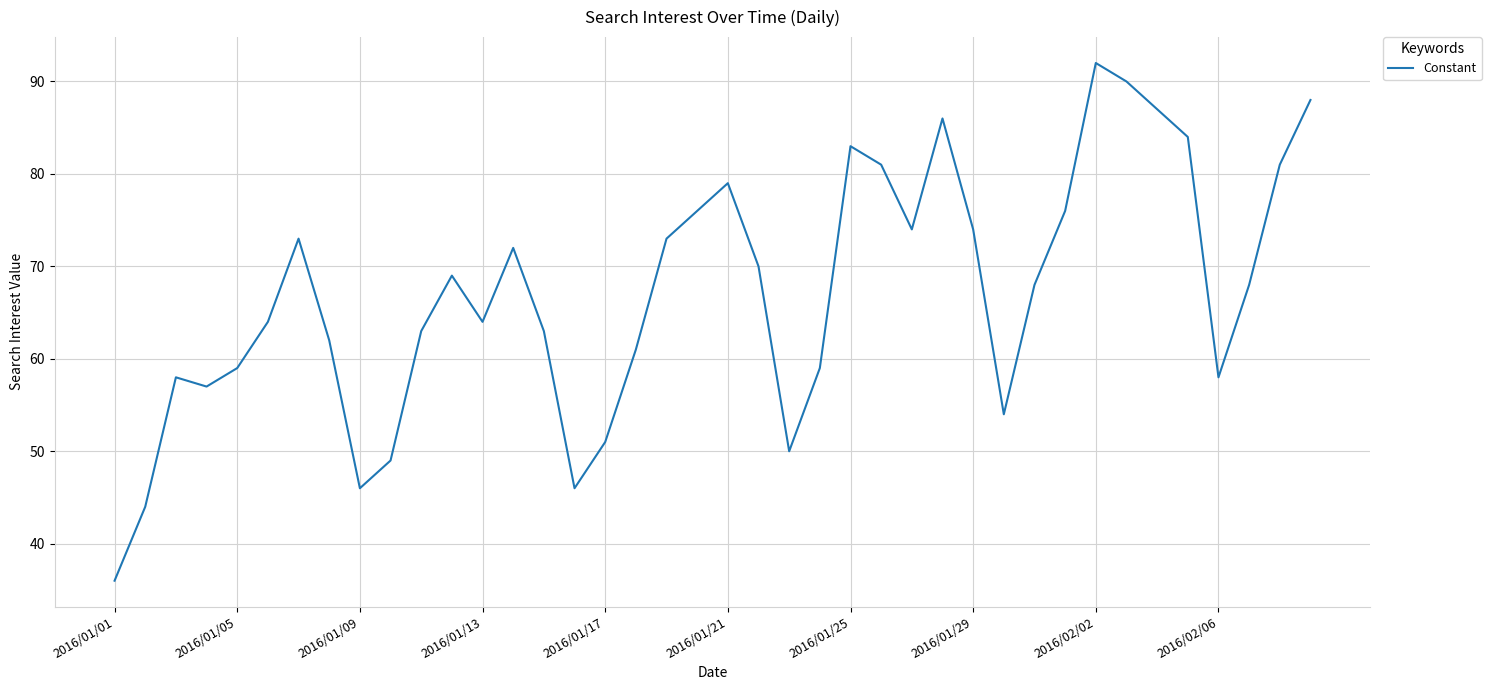

What is the minimum value shown in the chart?

36